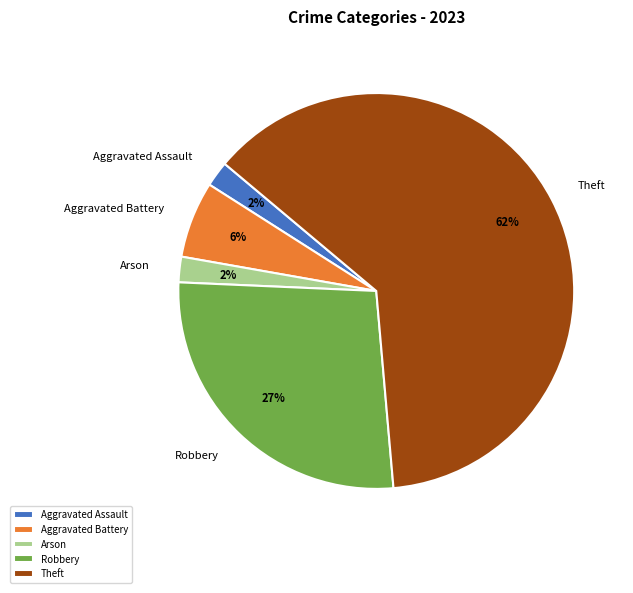

How many slices are in this pie chart?

5